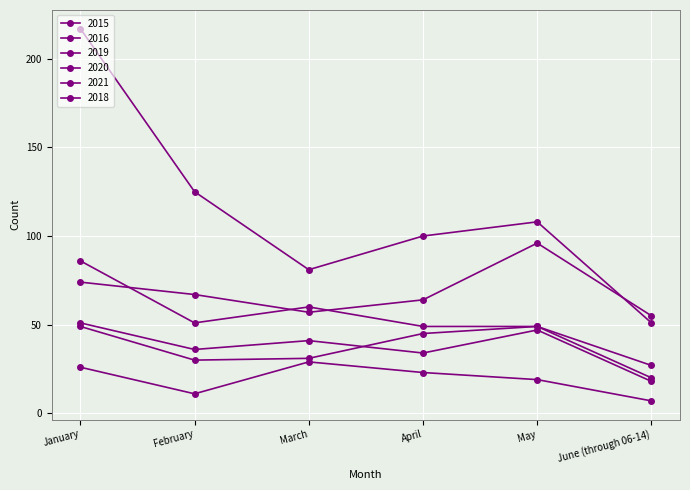

At how many categories does at least one series exceed 143?

1